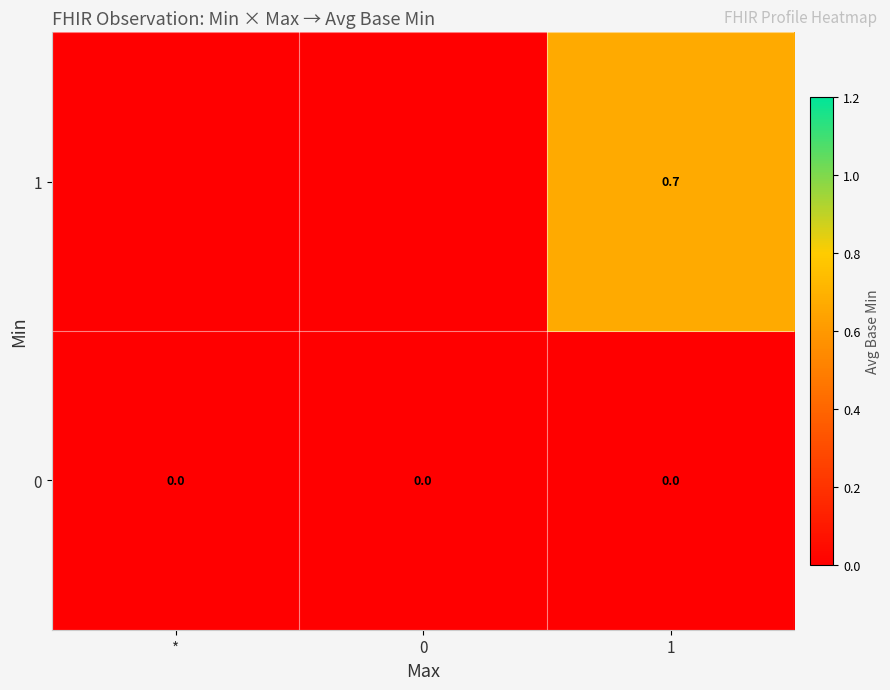

The 0 series shows 0.0 at 1. True or false?

True